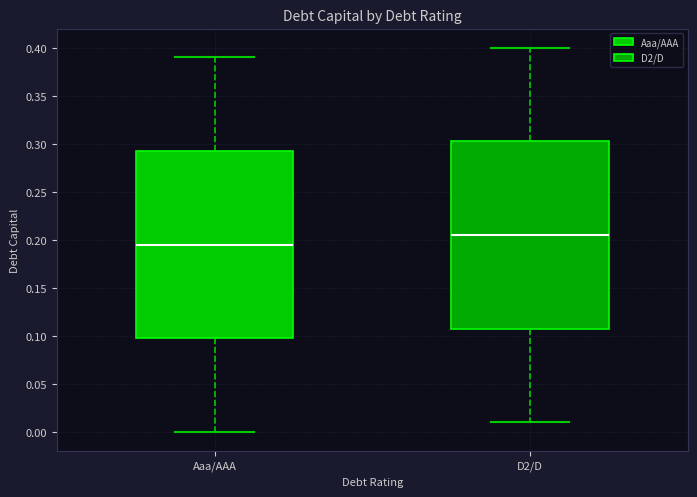

Which box's median line is the highest?

D2/D